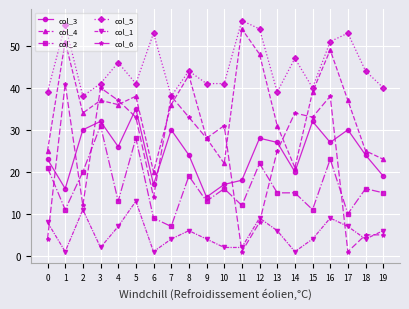

What are all the series names shown in the legend?

col_3, col_4, col_2, col_5, col_1, col_6